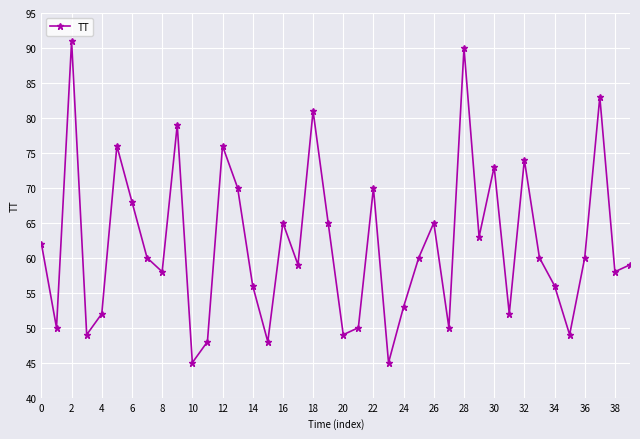

How many lines are shown in the chart?

1